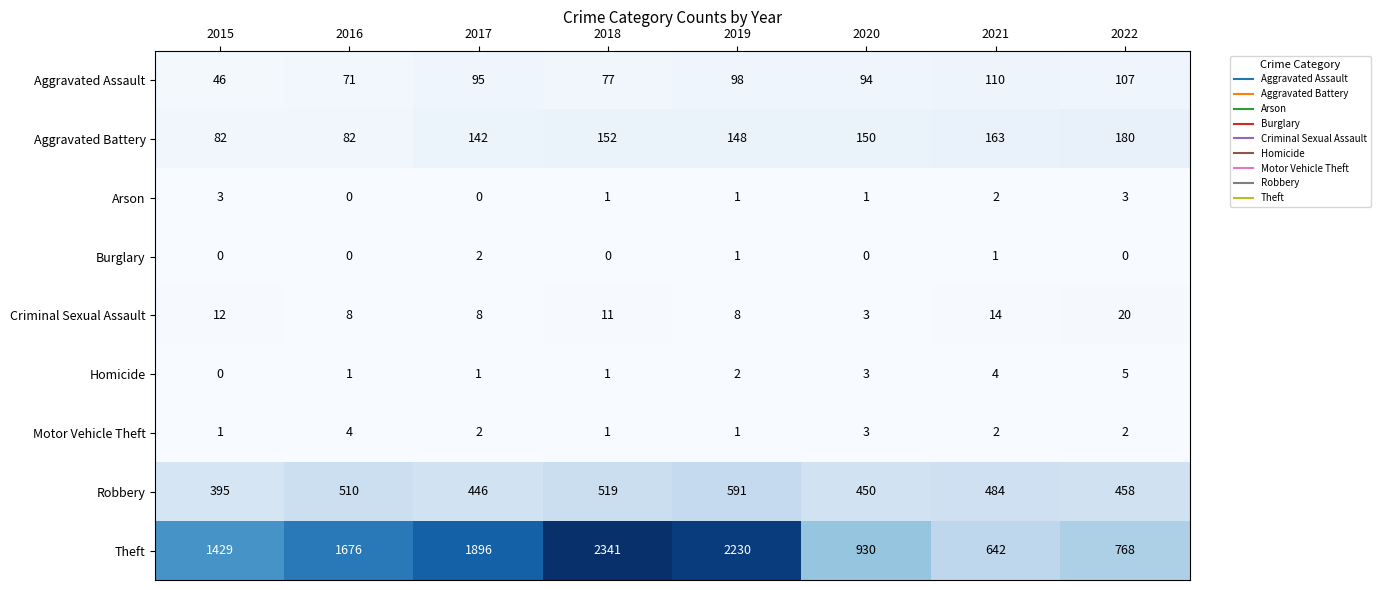

The Homicide series shows 2 at 2015. True or false?

False